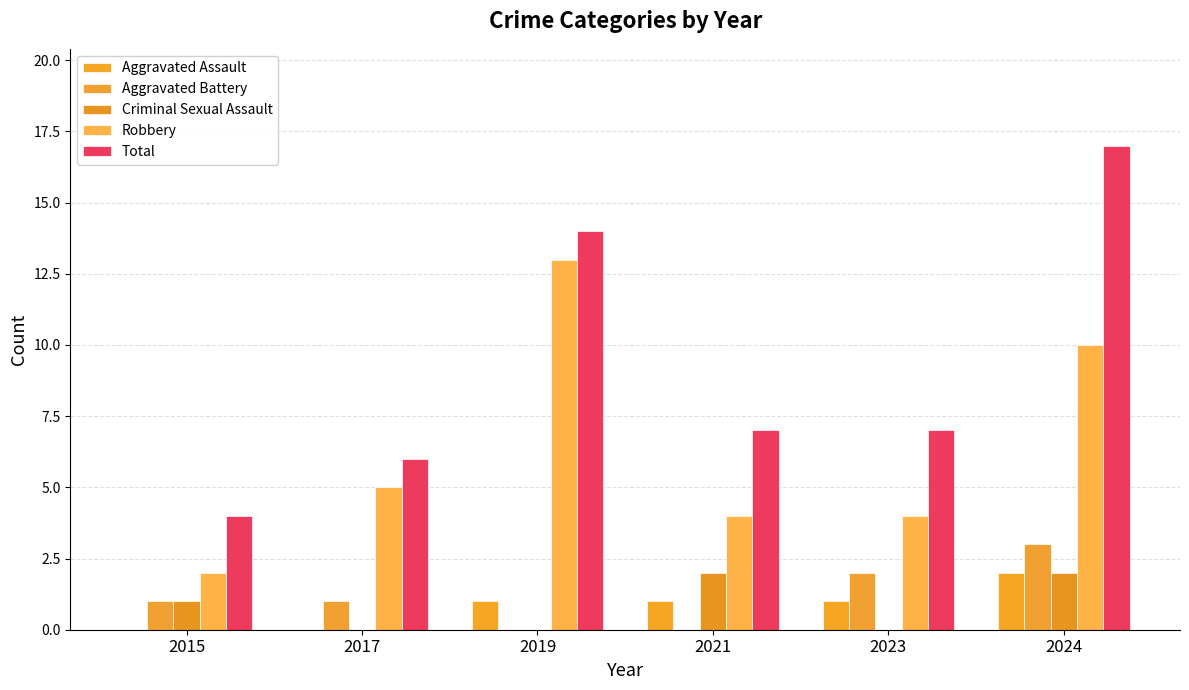

At which label does Aggravated Battery reach its peak?

2024